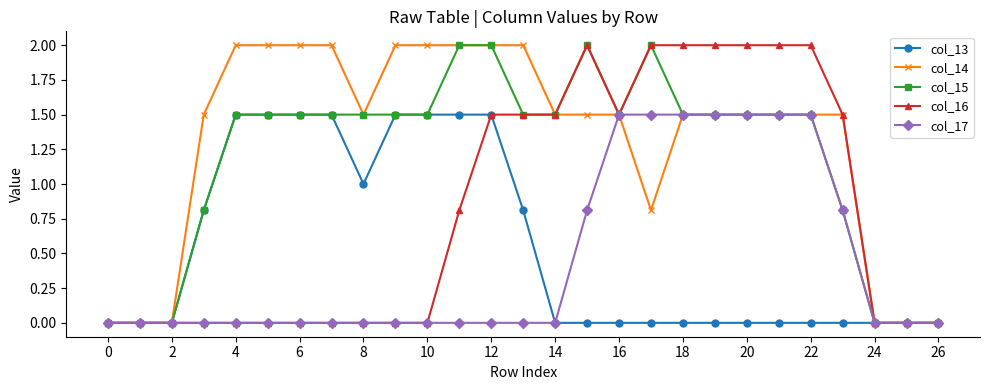

Which series has the largest total across all categories?

col_14